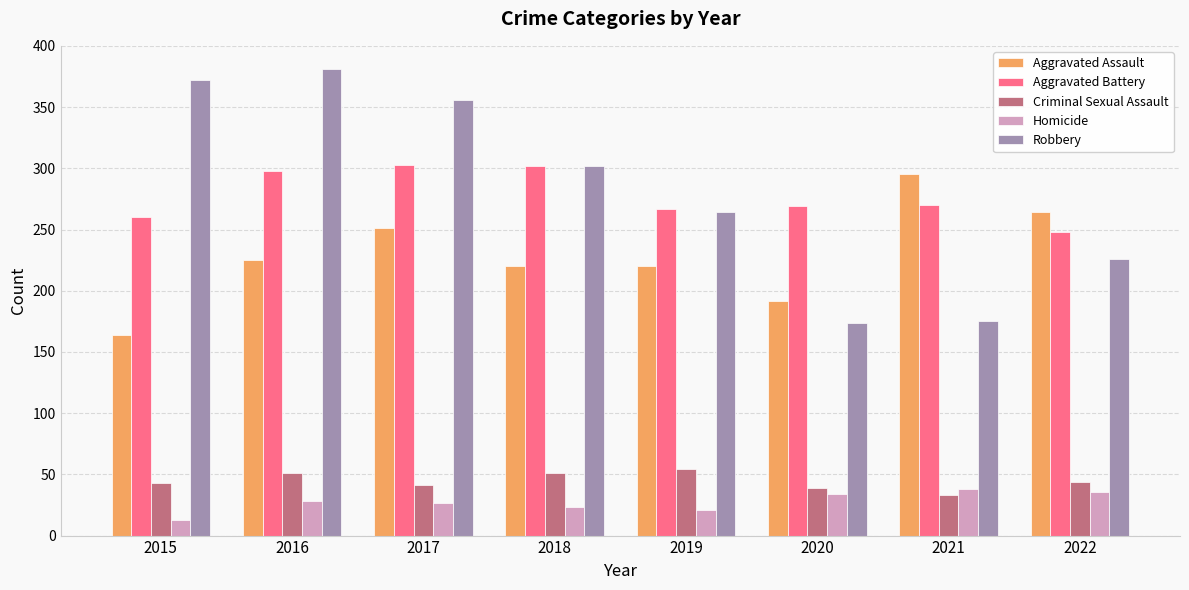

Which series has the widest spread of values?

Robbery